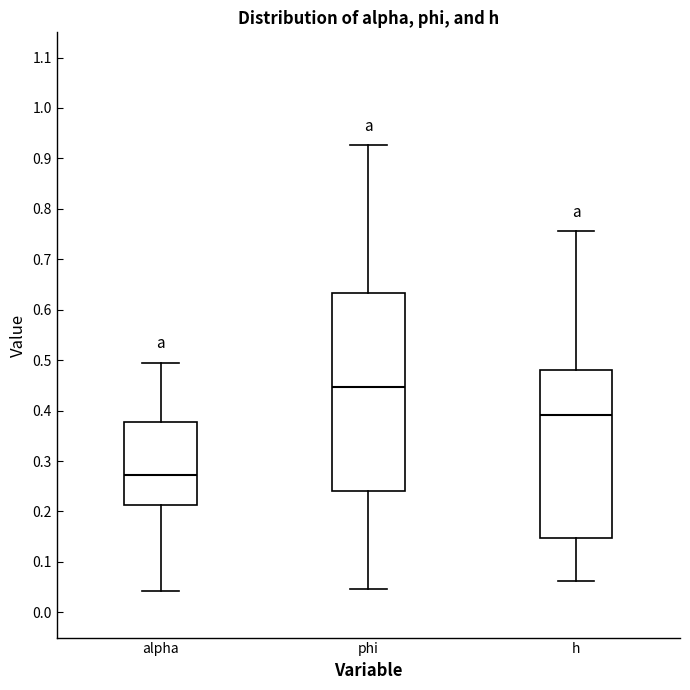

Reading left to right, transcribe this box plot: for each box, give where its median line is, the range the box spans, and where its two whiskers end, as read against the y-axis. The values are not printed on the chart, so give them approximately, as read against the axis.

alpha: median 0.27, box 0.21 to 0.38, whiskers 0.04 to 0.50
phi: median 0.45, box 0.24 to 0.63, whiskers 0.05 to 0.93
h: median 0.39, box 0.15 to 0.48, whiskers 0.06 to 0.76